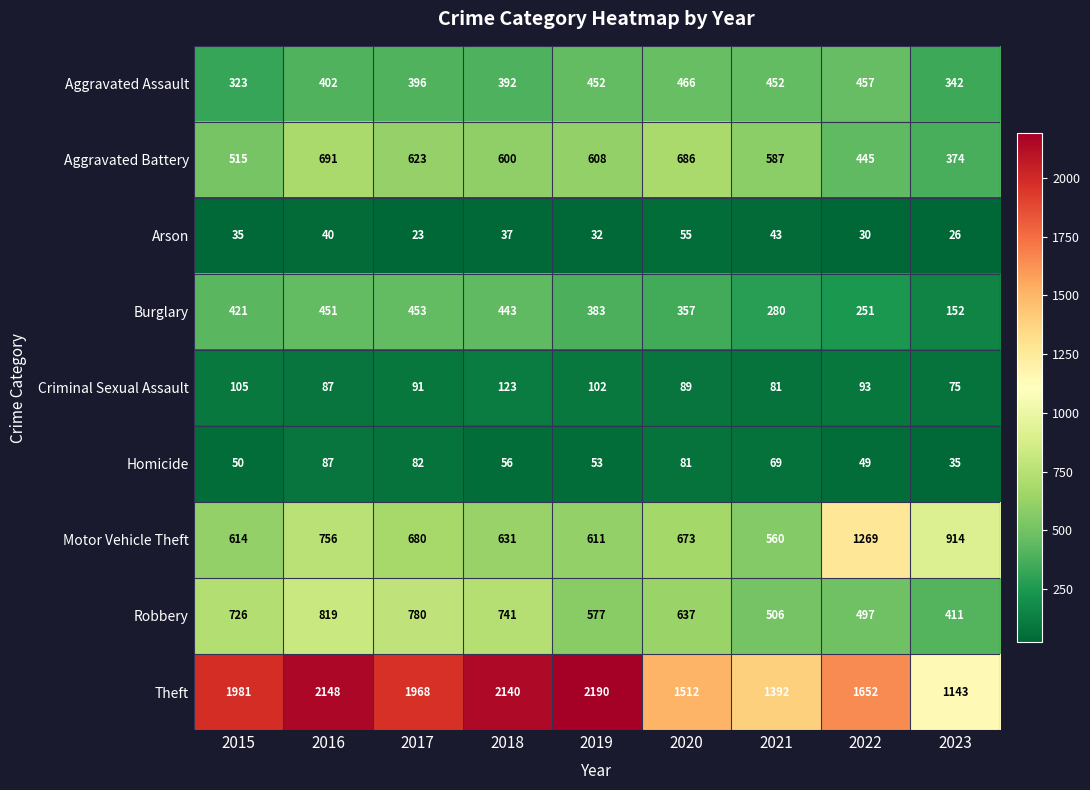

What is the sum of all Aggravated Assault values?

3682